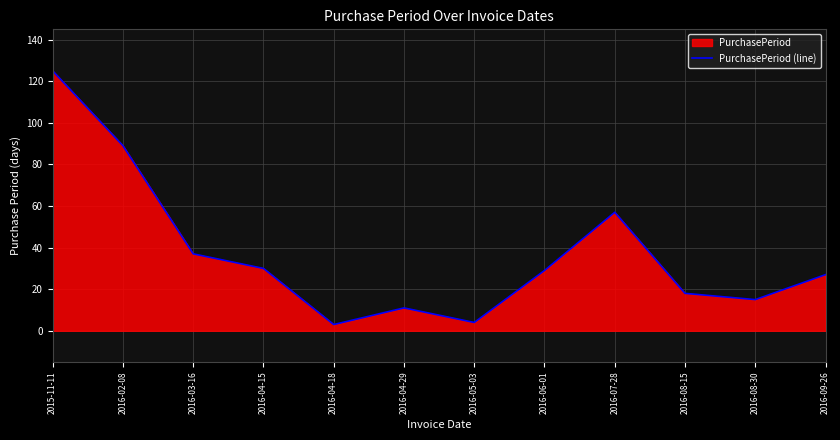

Reading right to left, list all the values displayed in this chart.

27	15	18	57	29	4	11	3	30	37	89	125